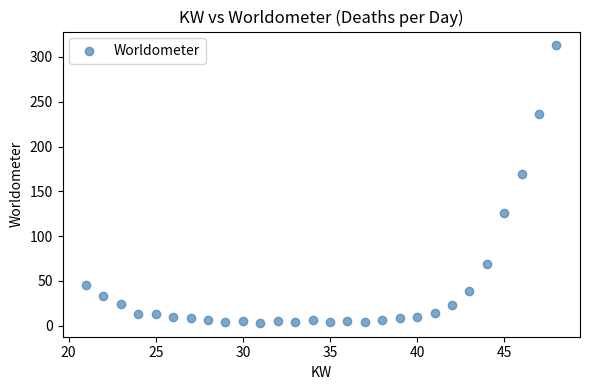

What Y value in the scatter plot is closest to 158?

169.6